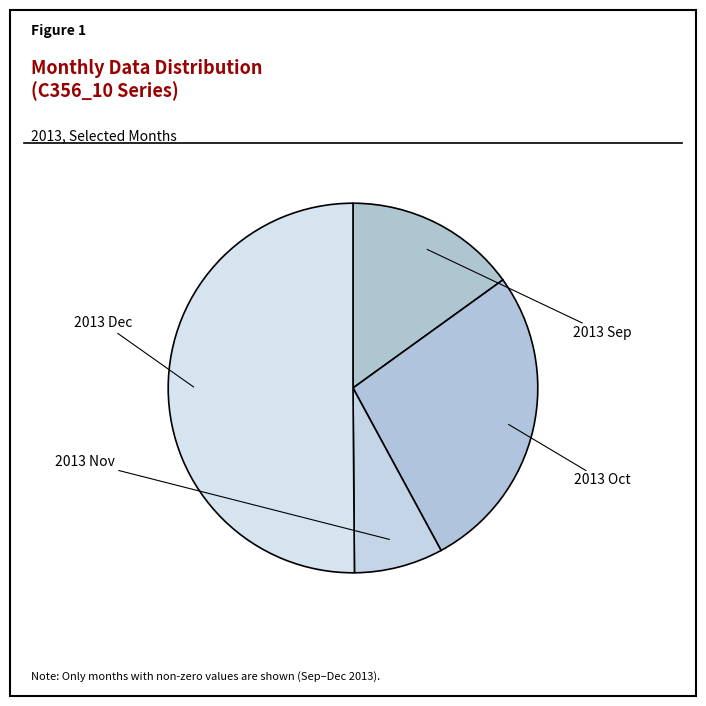

Rank the categories by value from highest to lowest.

2013 Dec, 2013 Oct, 2013 Sep, 2013 Nov